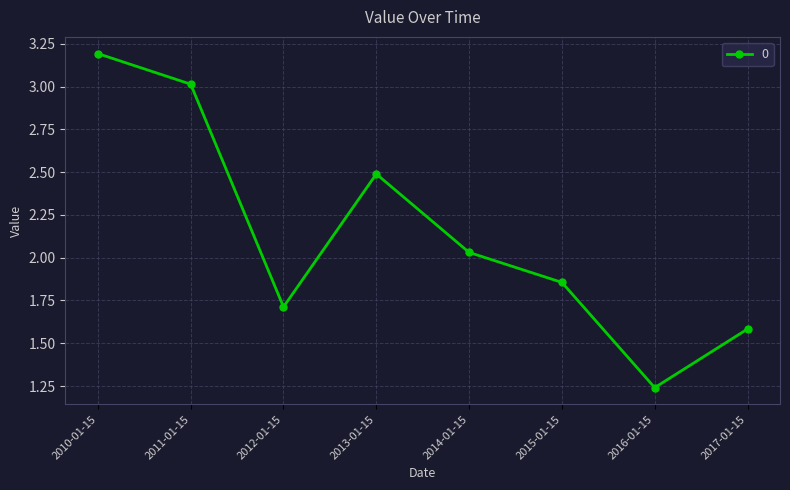

Rank the categories by value from highest to lowest.

2010-01-15, 2011-01-15, 2013-01-15, 2014-01-15, 2015-01-15, 2012-01-15, 2017-01-15, 2016-01-15